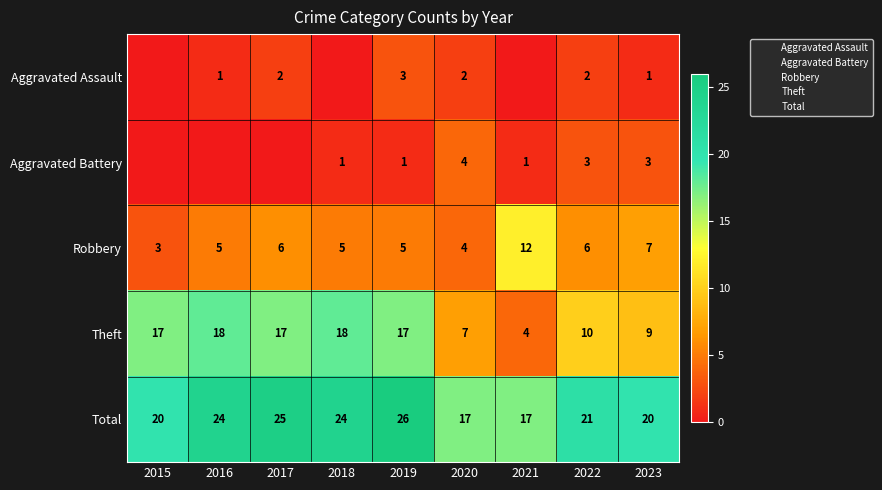

Rank the categories by Theft value from lowest to highest.

2021, 2020, 2023, 2022, 2015, 2017, 2019, 2016, 2018